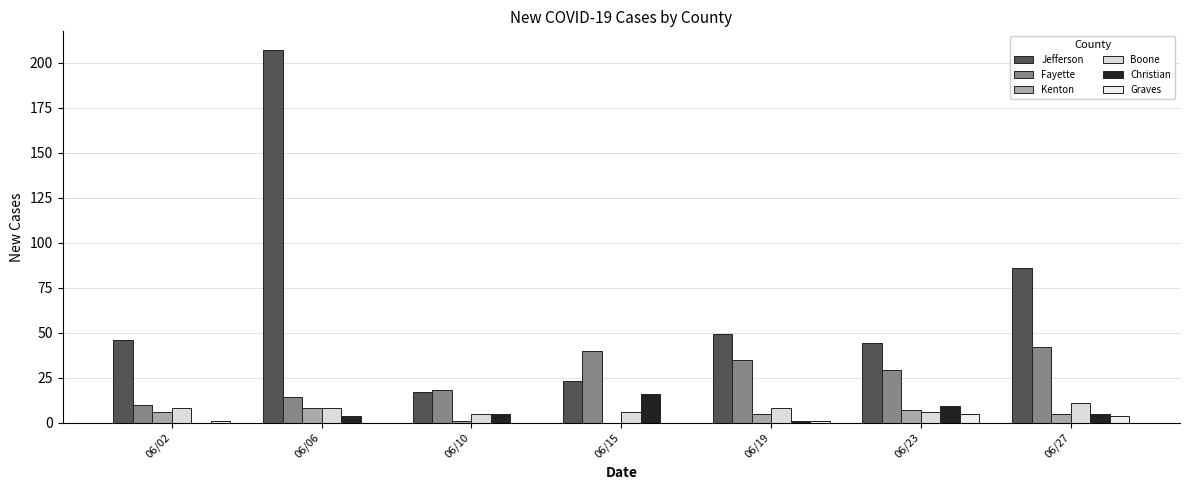

What is the approximate value of Jefferson at 06/23, to the nearest 50?

50